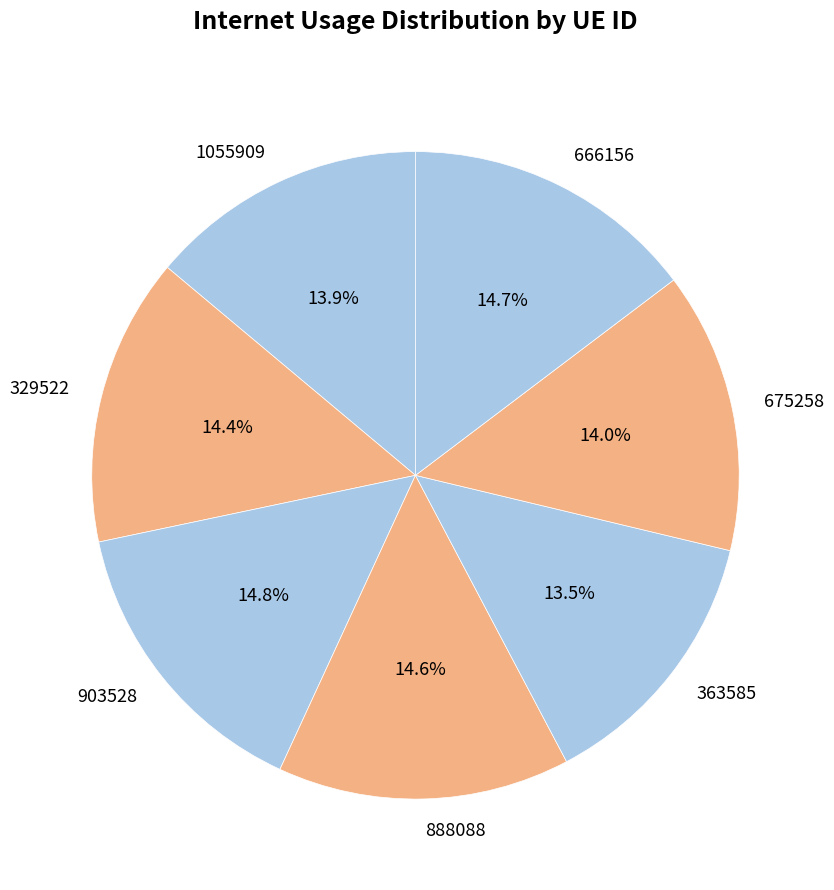

Does any single category account for the majority?

No